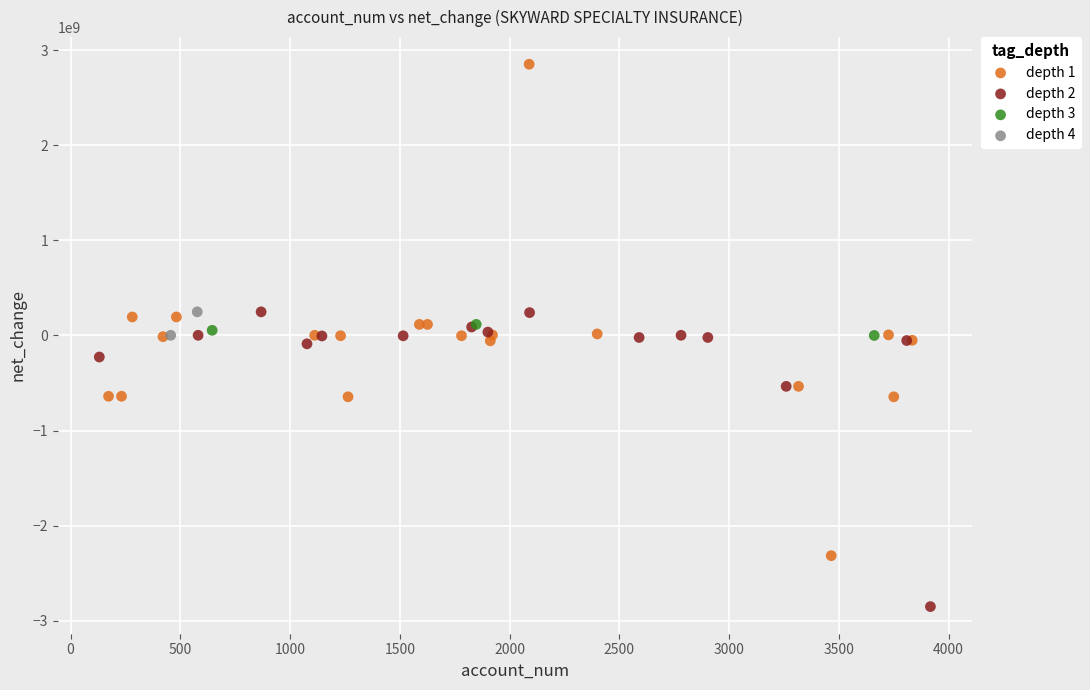

What are all the series names shown in the legend?

depth 1, depth 2, depth 3, depth 4